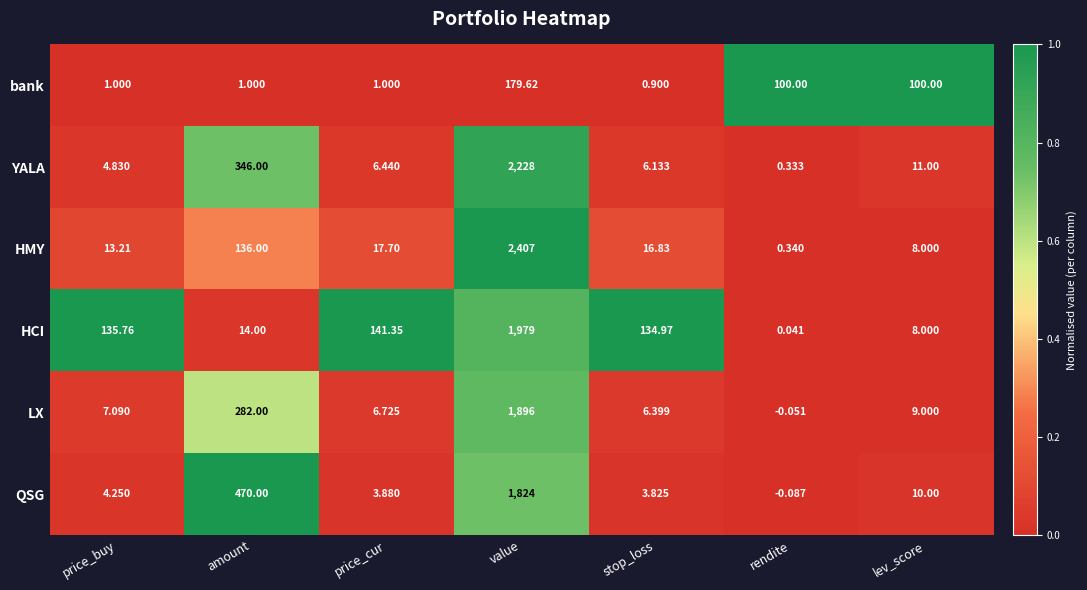

What is the maximum value shown in the chart?

2407.0